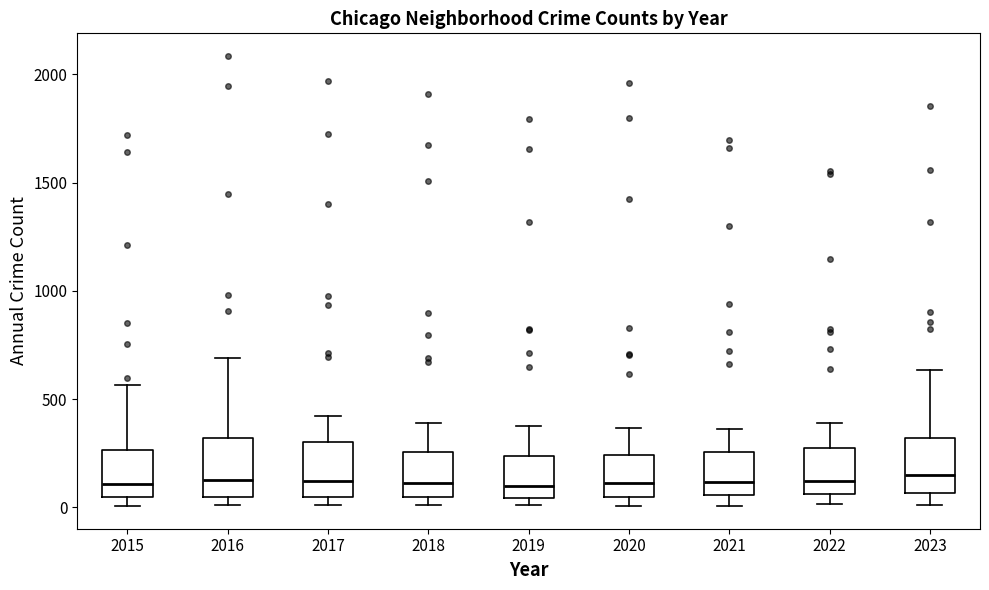

Reading left to right, read every box against the y-axis: the position of its median line, the range the box covers, and the ends of its whiskers. The values are not printed on the chart, so give them approximately, as read against the axis.

2015: median 100, box 50 to 250, whiskers 0 to 550
2016: median 150, box 50 to 300, whiskers 0 to 700
2017: median 100, box 50 to 300, whiskers 0 to 400
2018: median 100, box 50 to 250, whiskers 0 to 400
2019: median 100, box 50 to 250, whiskers 0 to 400
2020: median 100, box 50 to 250, whiskers 0 to 350
2021: median 100, box 50 to 250, whiskers 0 to 350
2022: median 100, box 50 to 250, whiskers 0 to 400
2023: median 150, box 50 to 300, whiskers 0 to 650